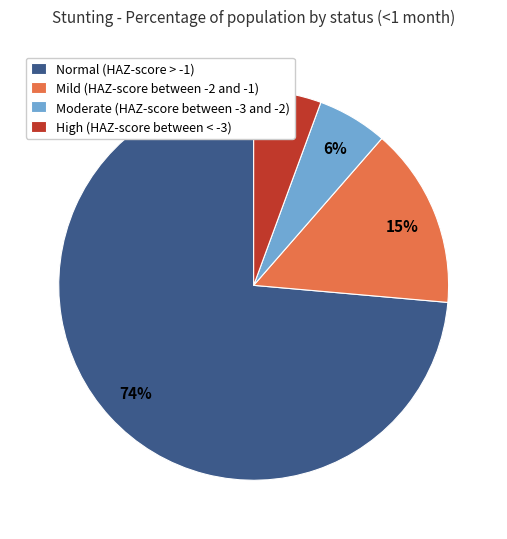

True or false: Normal (HAZ-score > -1) accounts for 82% of the total.

False